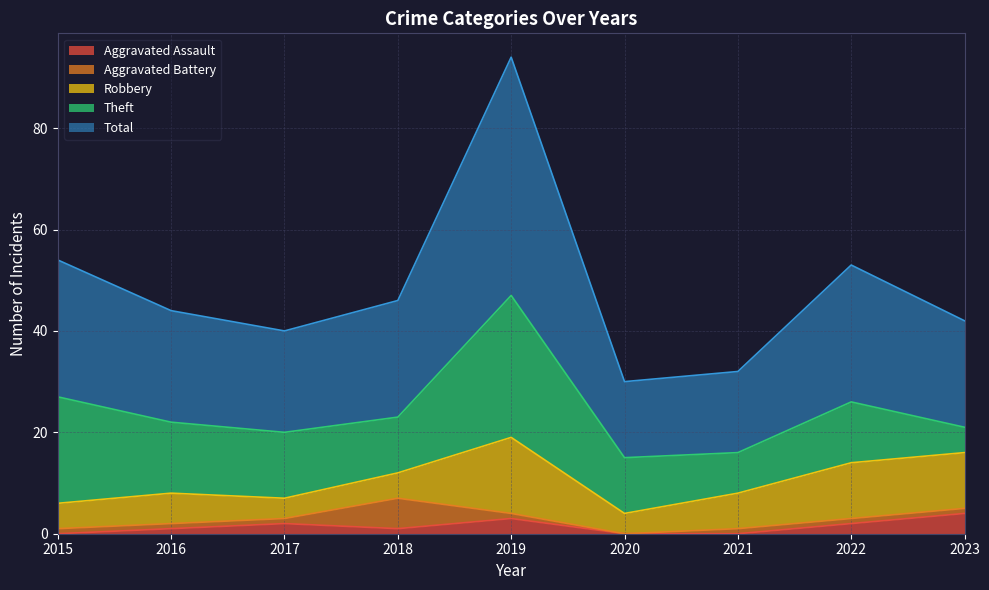

What is the maximum value for Aggravated Assault?

4